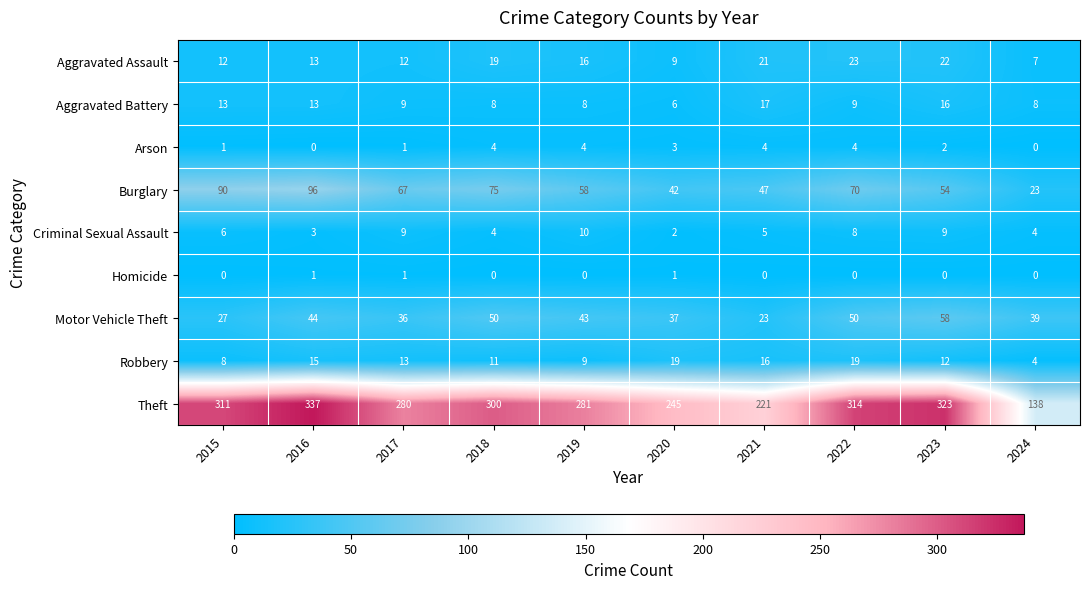

What is the difference between the second highest and second lowest values in the Aggravated Battery series?

8